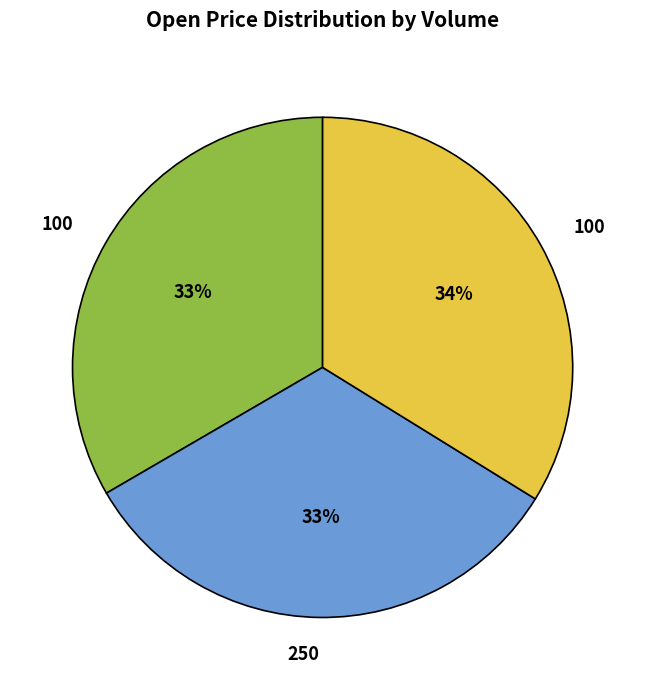

Is there a majority slice in this chart?

No